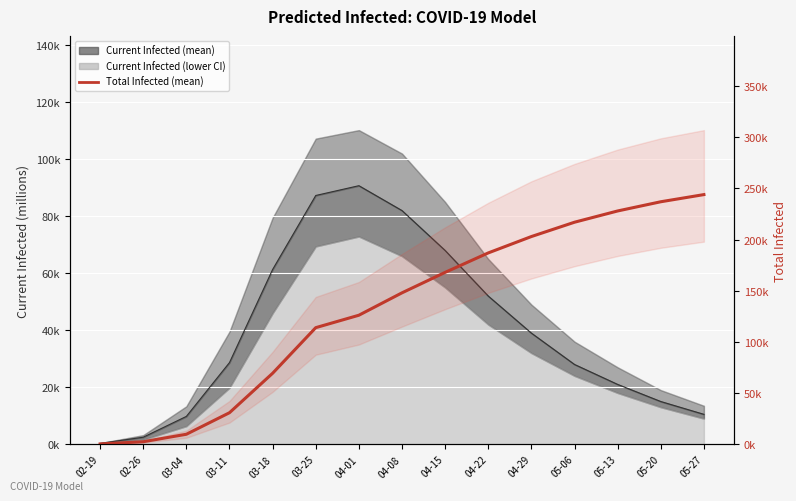

True or false: the data has more than 1 interior local peaks.

False